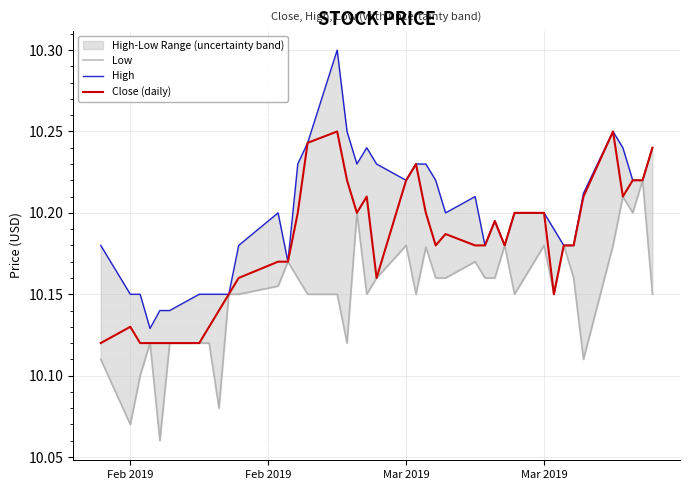

How many High values are between 10 and 11?

40